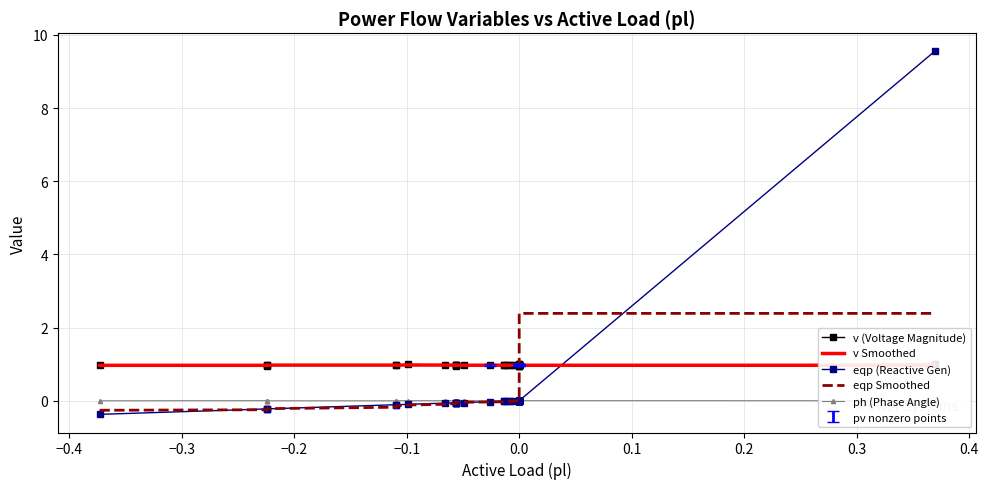

What is the sum of all v Smoothed values?

38.9